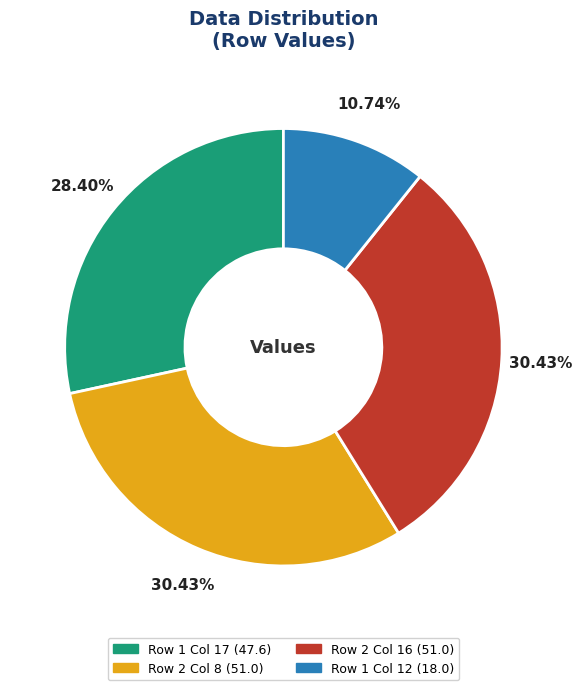

How many slices are in this pie chart?

4